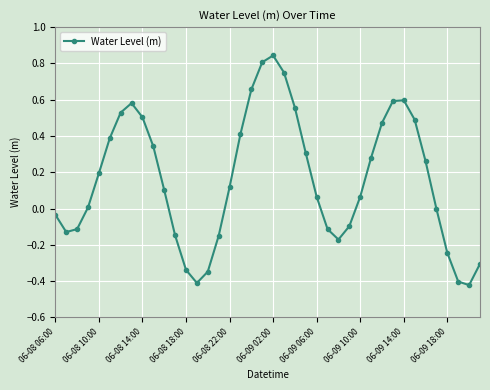

How many interior local valleys (lower than both neighbors) does the data have?

4